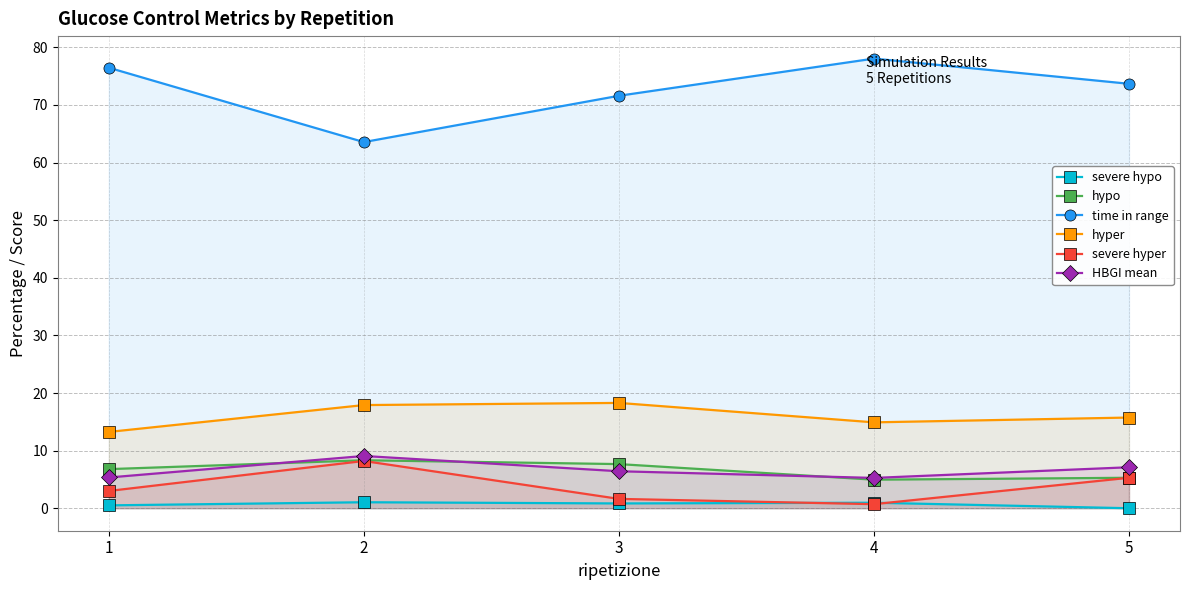

True or false: severe hyper and time in range cross at least once.

False